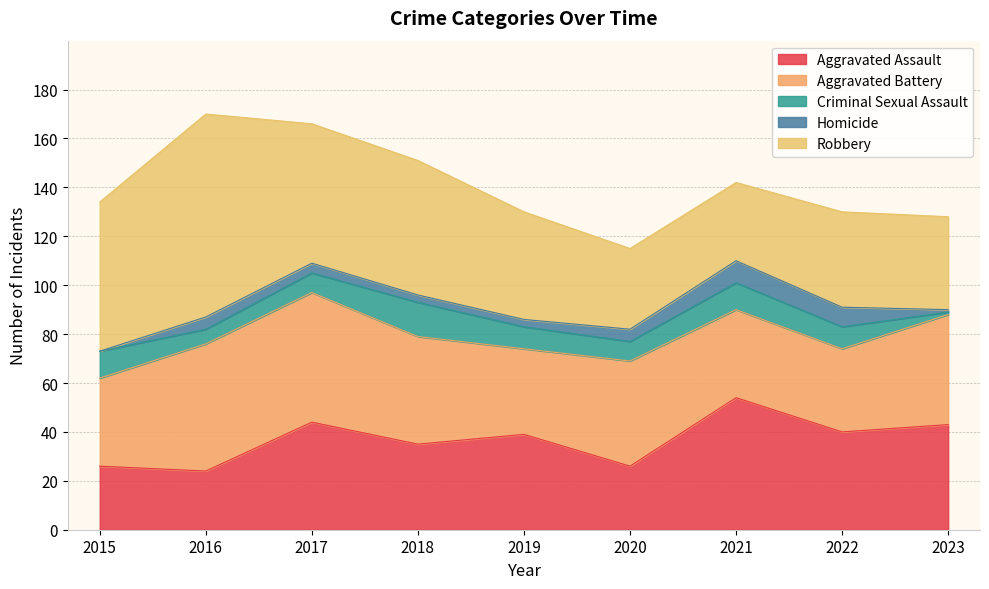

What is the value of the Criminal Sexual Assault point at the 7th from the left?

11